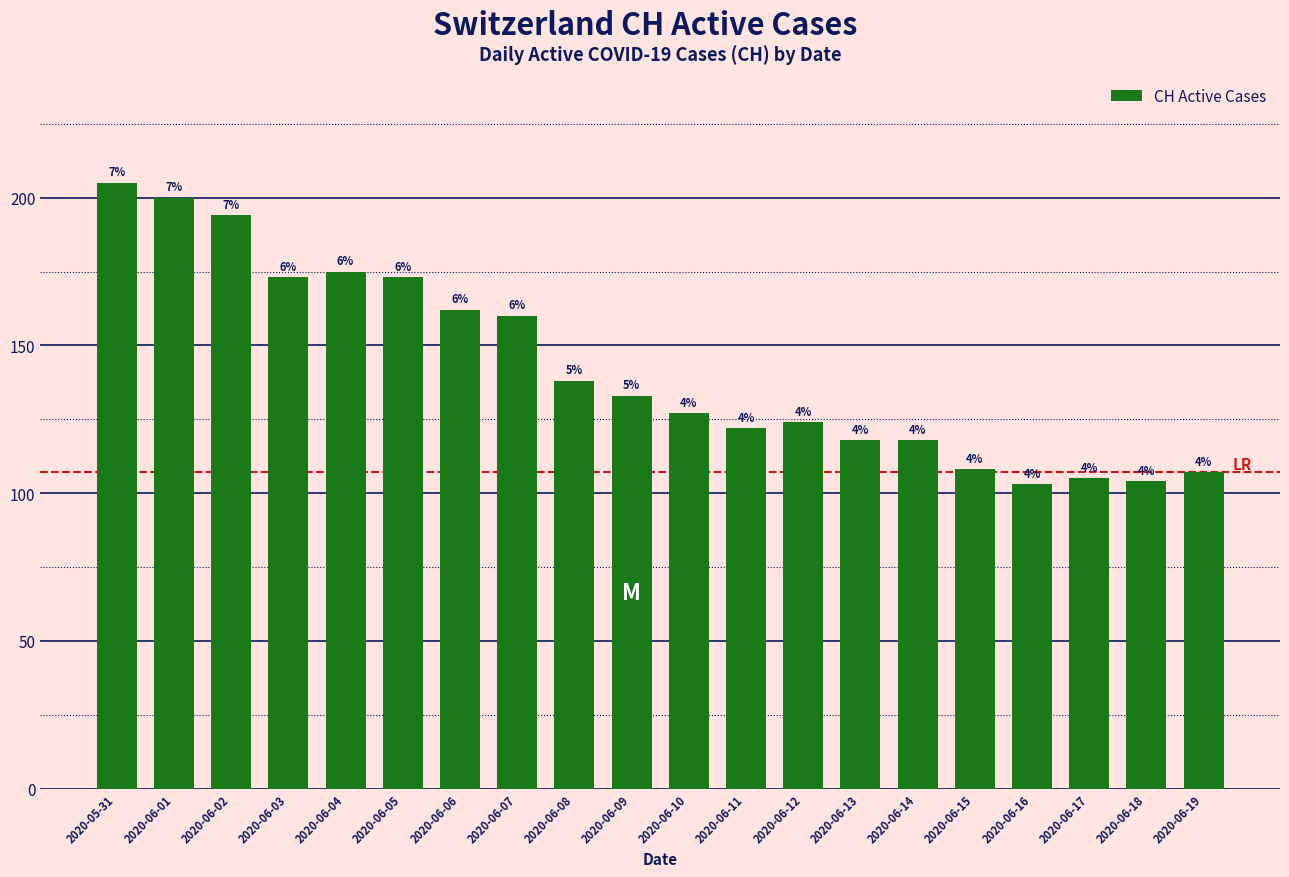

What is the difference between the maximum and minimum values?

102